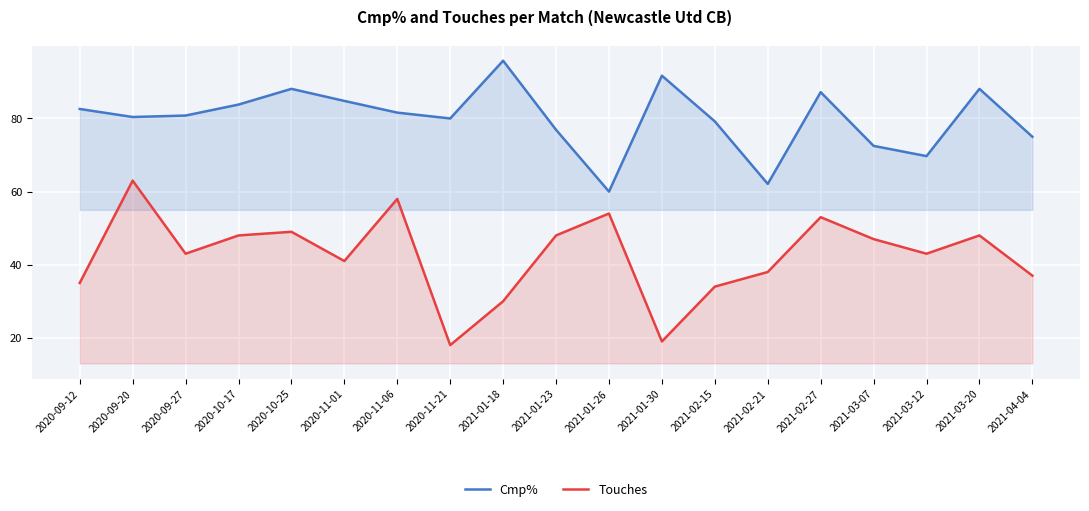

Rank the series by their maximum value, from highest to lowest.

Cmp%, Touches